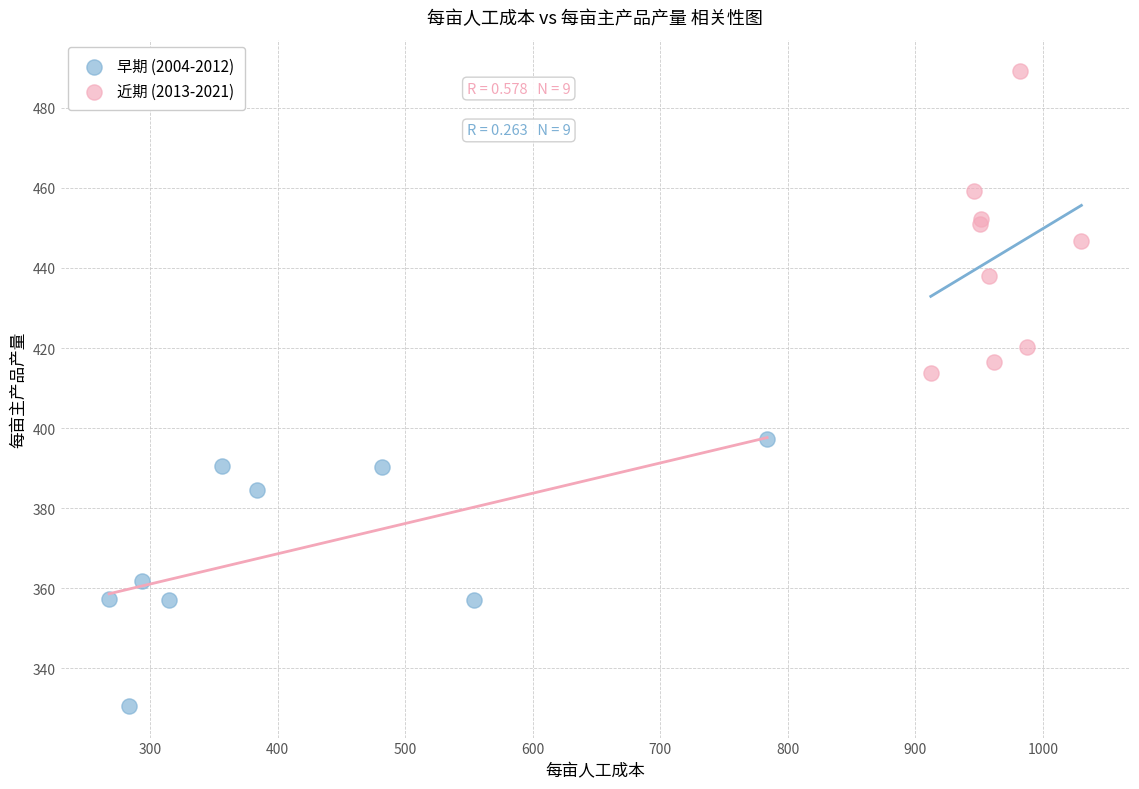

Which series contains the highest Y value?

近期 (2013-2021)